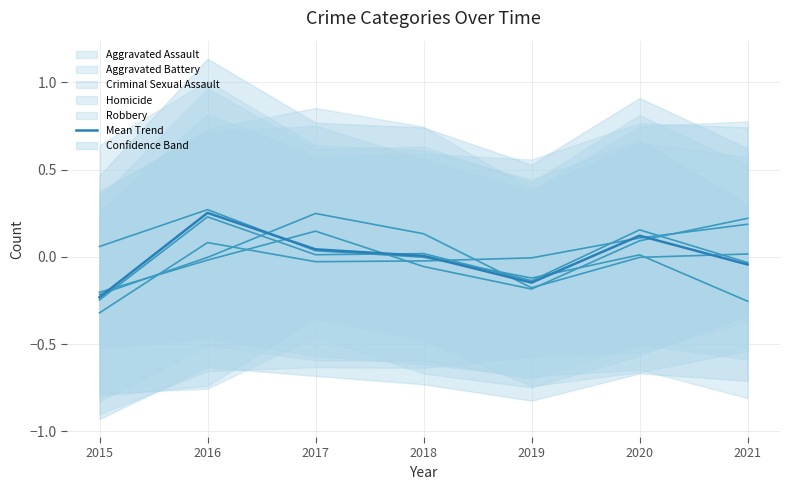

Which category has the highest value in the Mean Trend series?

2016